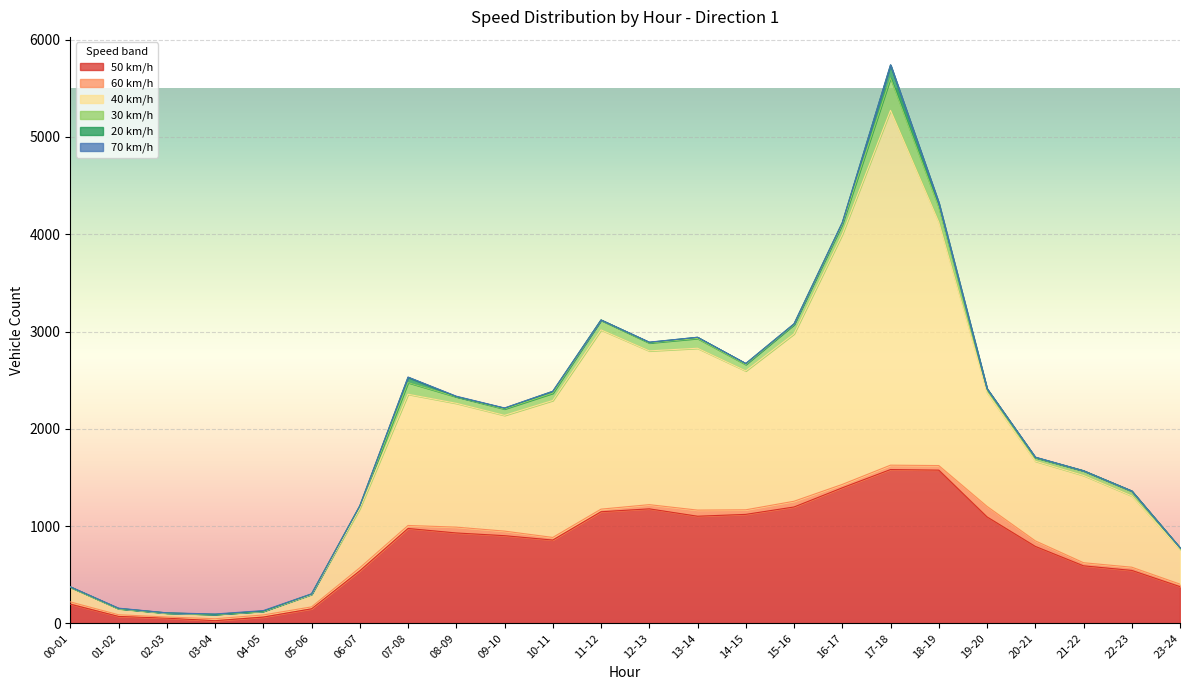

What is the average value of the 60 km/h series?

39